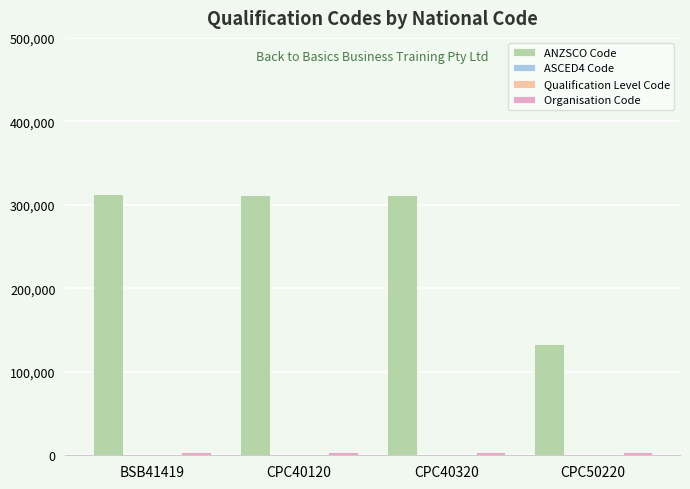

What is the average value of the ANZSCO Code series?

267484